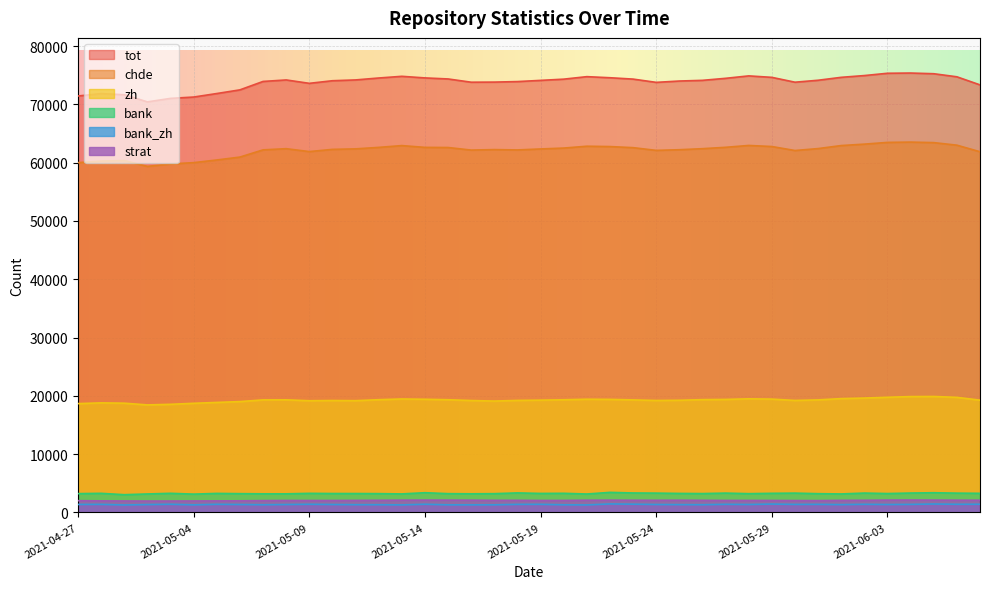

What is the value of the tot point at the 23rd from the left?

74747